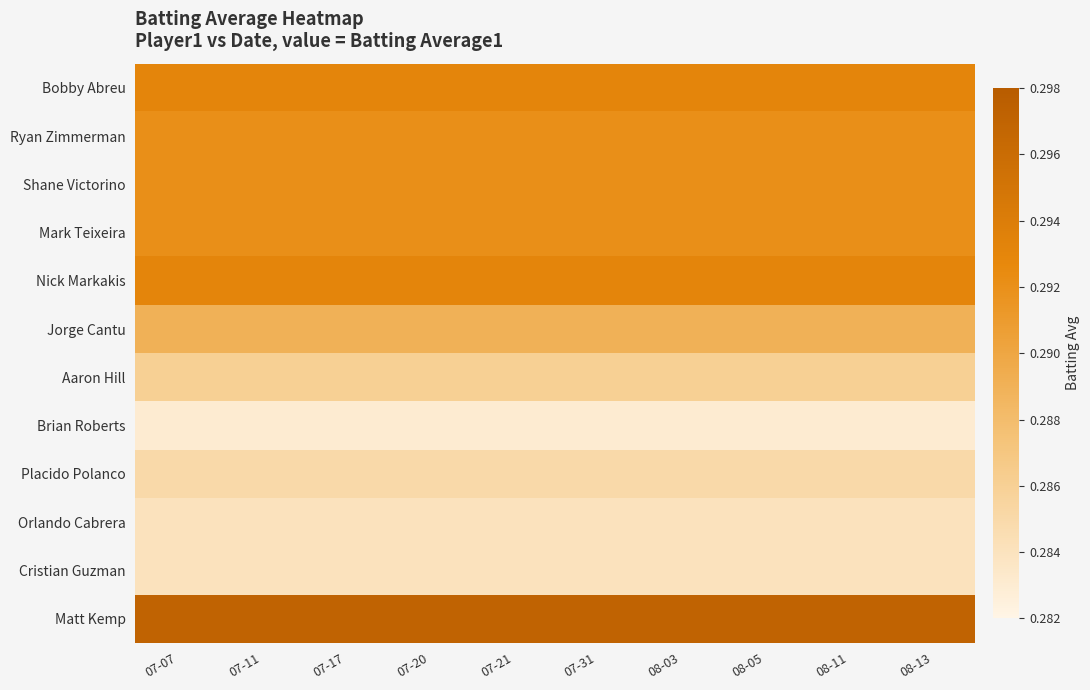

Which has a higher value, 07-17 or 07-11?

07-17